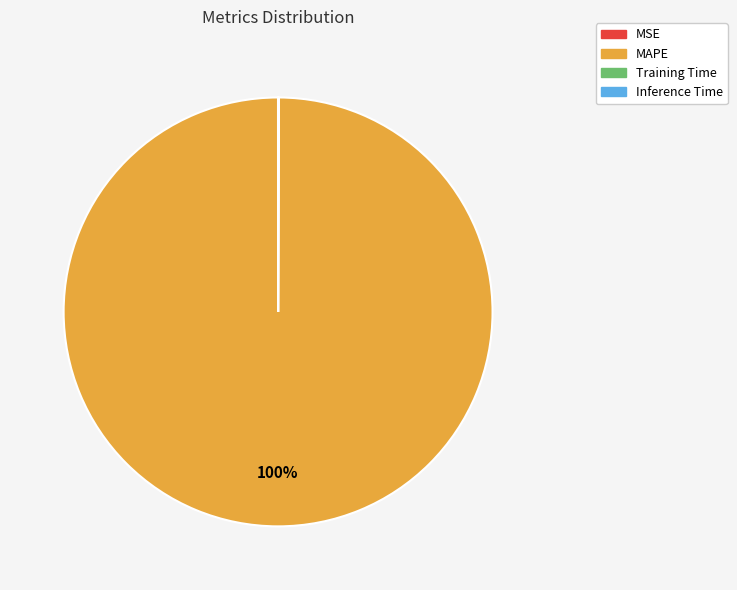

The MAPE slice represents 100% of the pie. True or false?

True